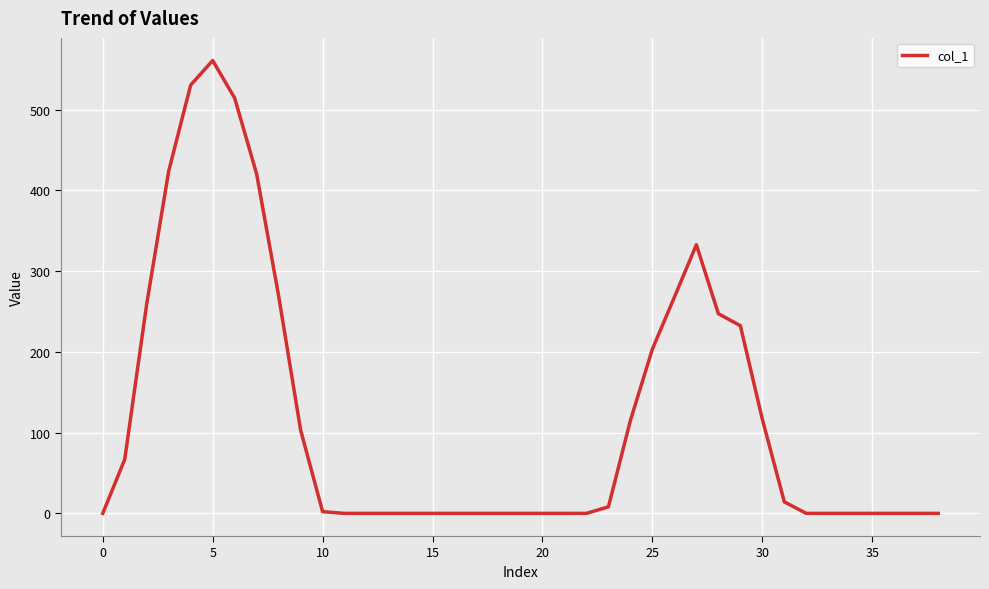

What is the greatest value displayed?

560.9